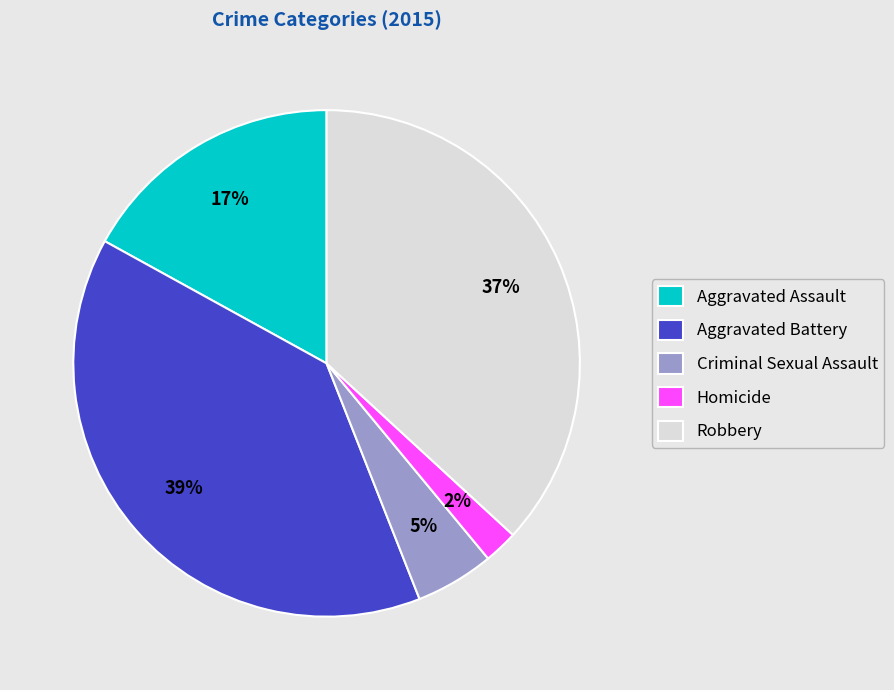

Does any single category account for the majority?

No